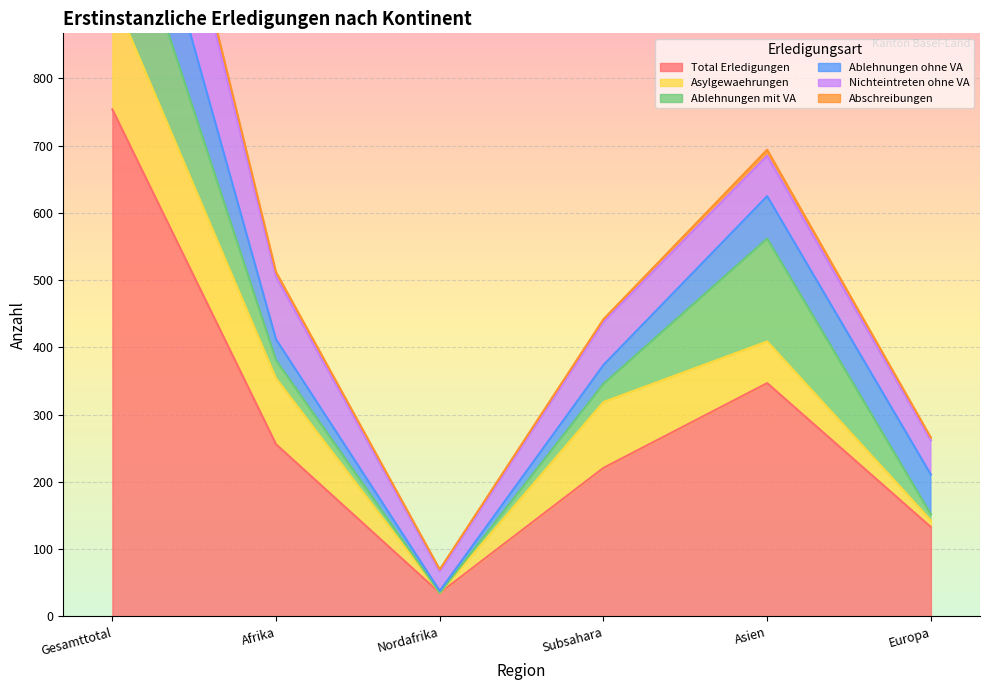

How many interior local peaks does the Abschreibungen series have?

1